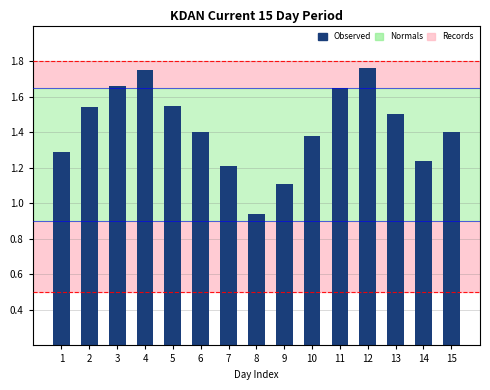

Between 14 and 12, which is larger?

12